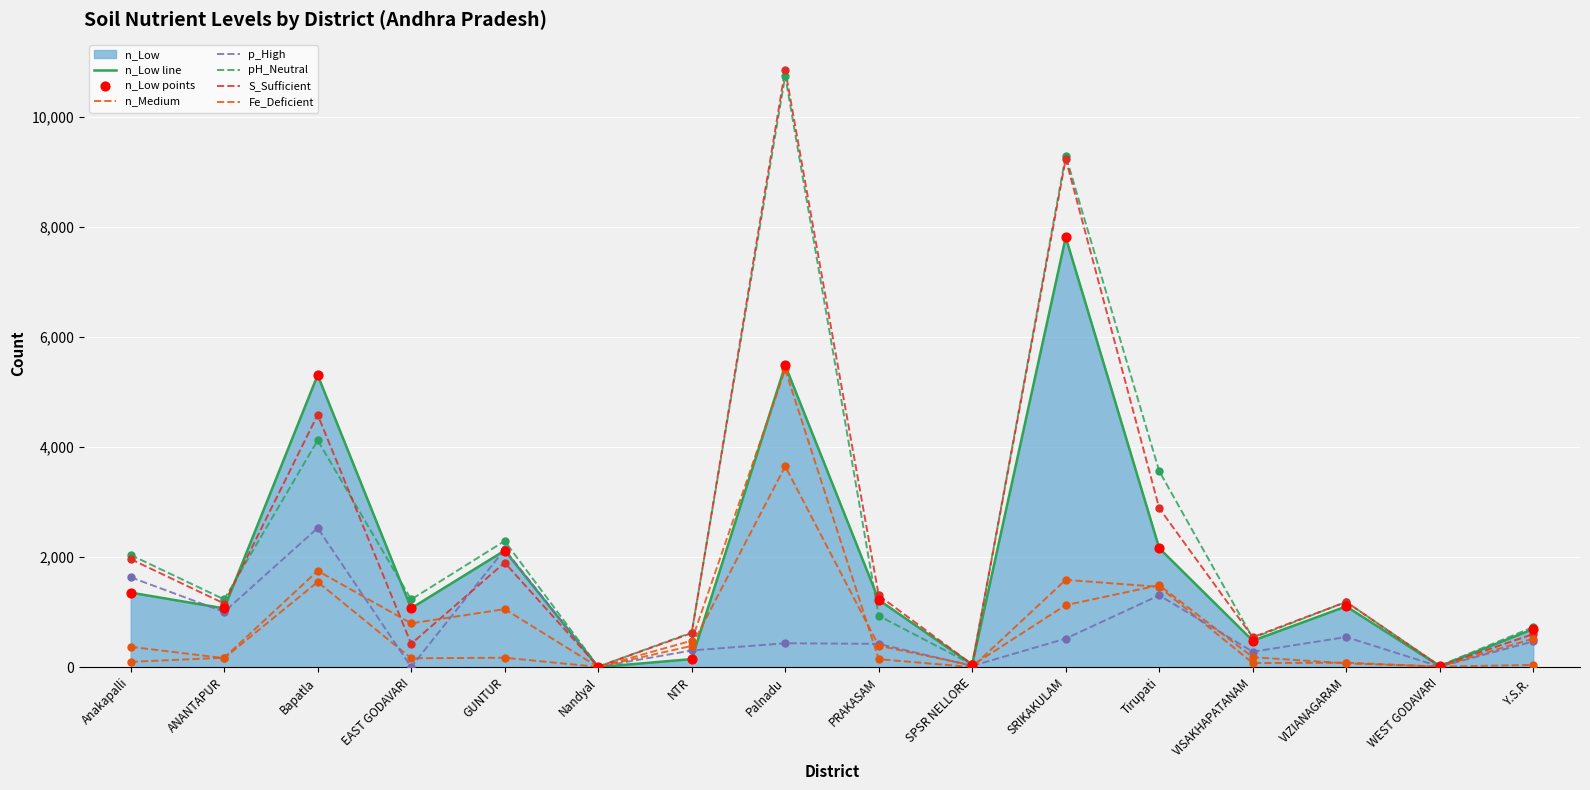

Which series has the largest total across all categories?

pH_Neutral